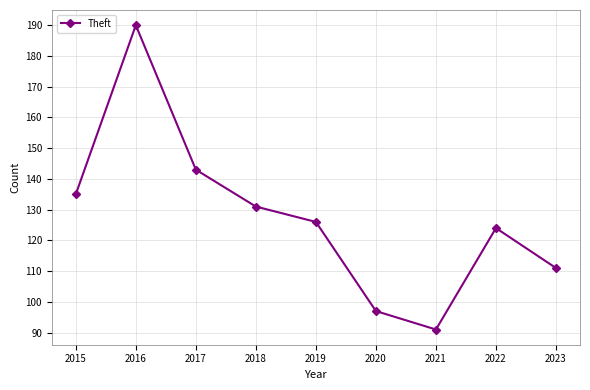

What is the maximum value shown in the chart?

190